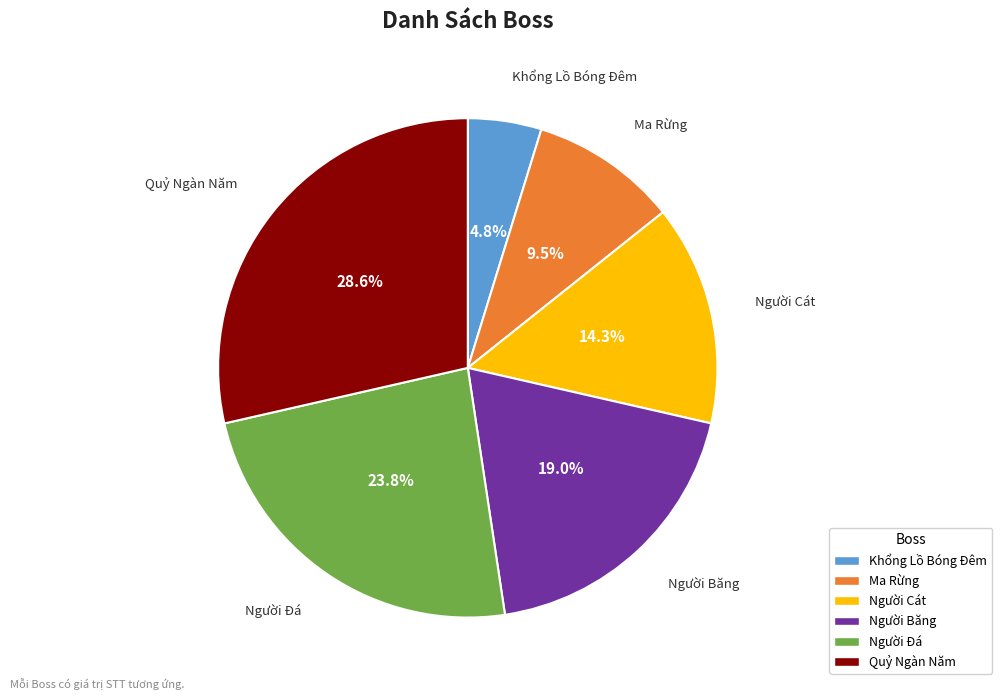

The Người Băng slice represents 19% of the pie. True or false?

True